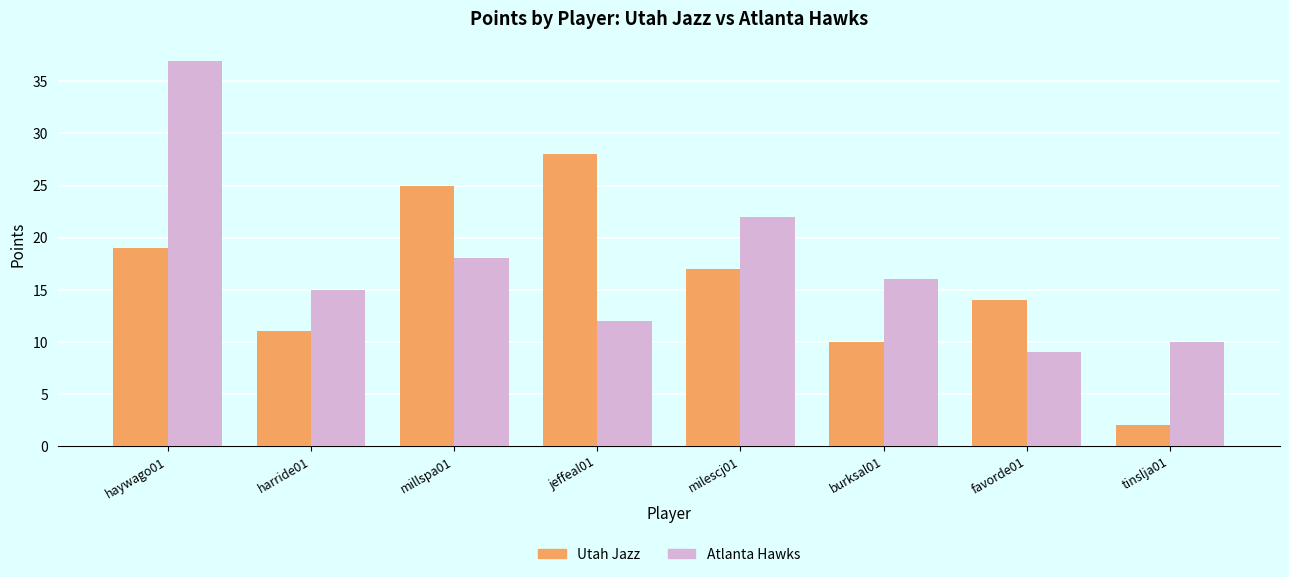

Which series has the largest total across all categories?

Atlanta Hawks